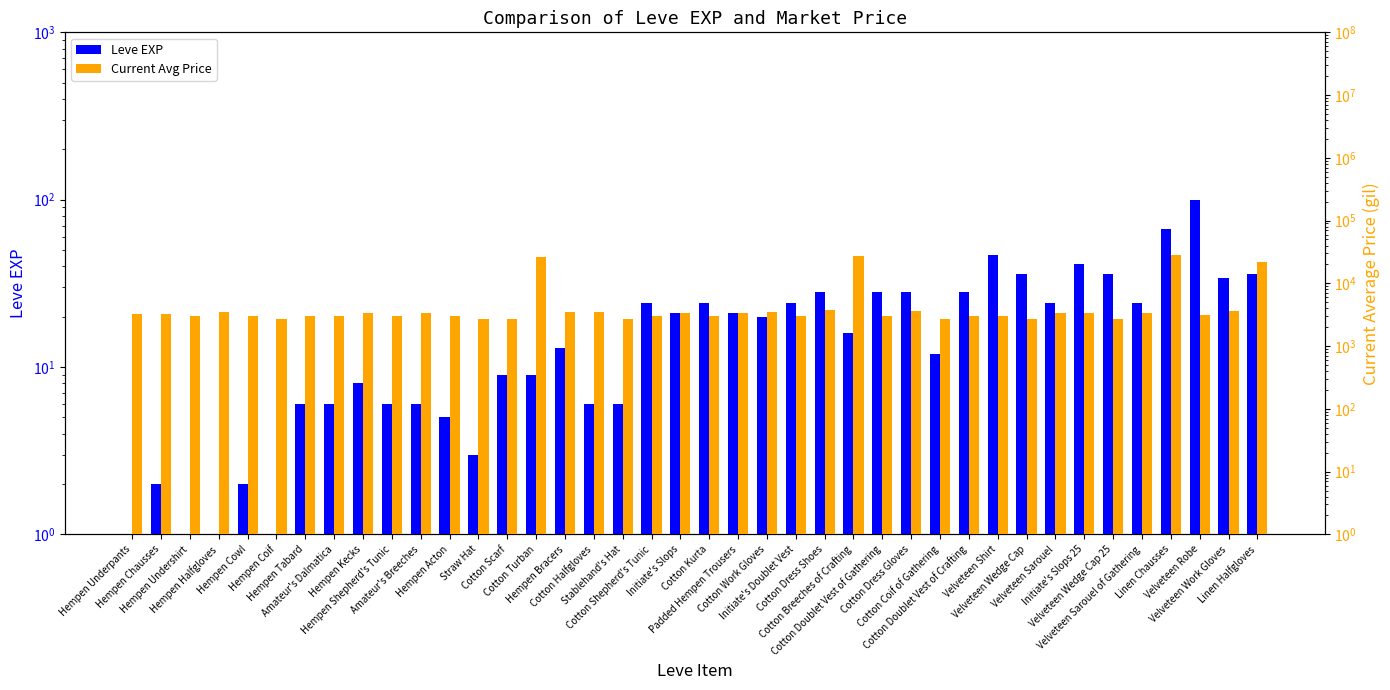

Is it true that Leve EXP equals 2 at Hempen Kecks?

False